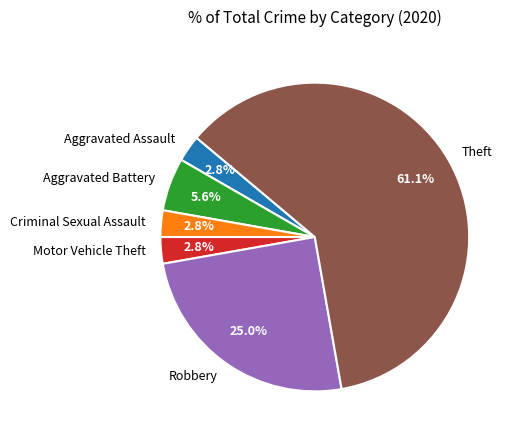

Which slice represents more than half of the pie?

Theft